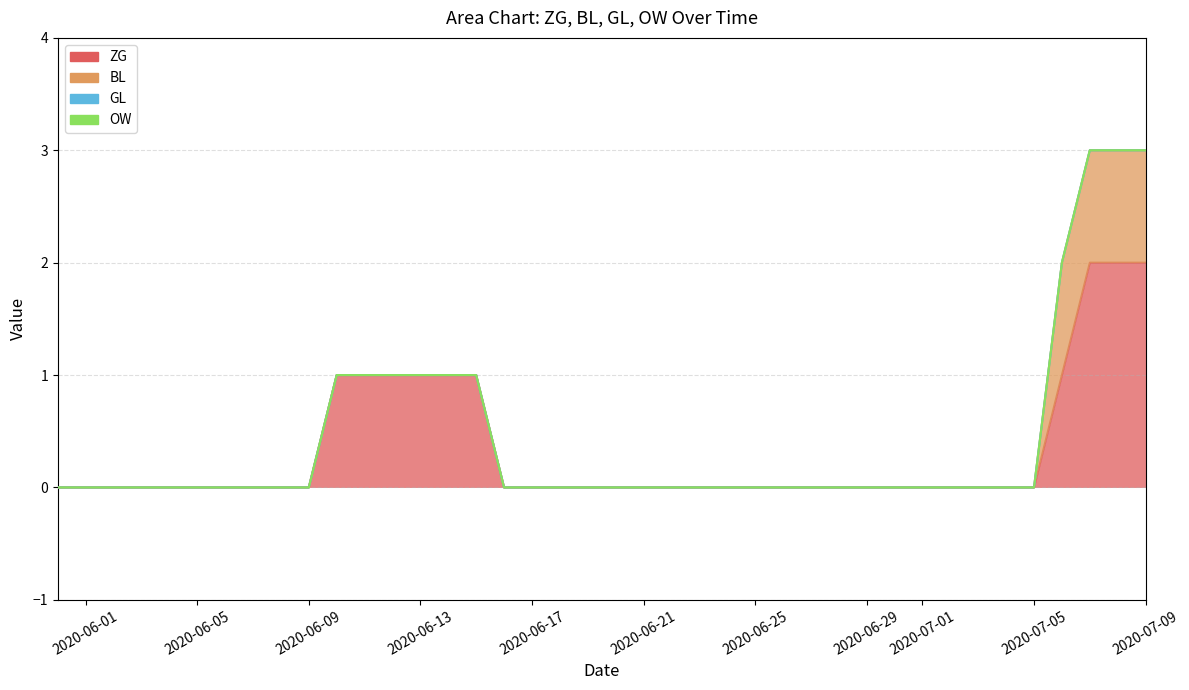

At 2020-05-31, list the series in order from smallest to largest.

ZG, BL, GL, OW